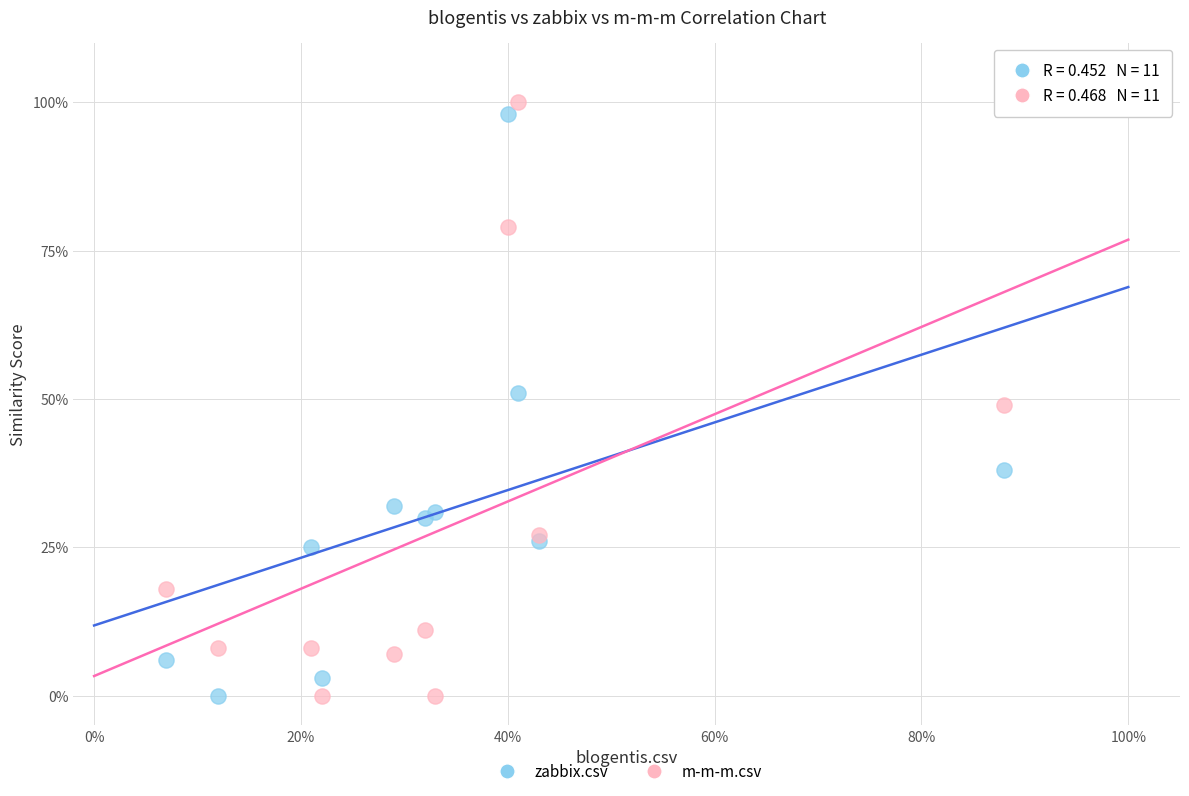

What are all the series names shown in the legend?

zabbix.csv, m-m-m.csv